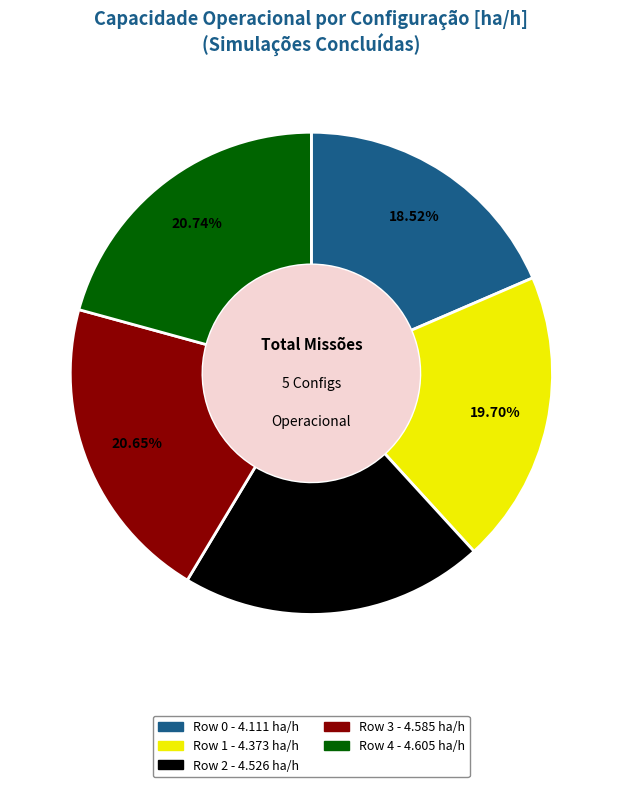

Approximately how many times larger is the value at Row 3 compared to Row 2?

1.0